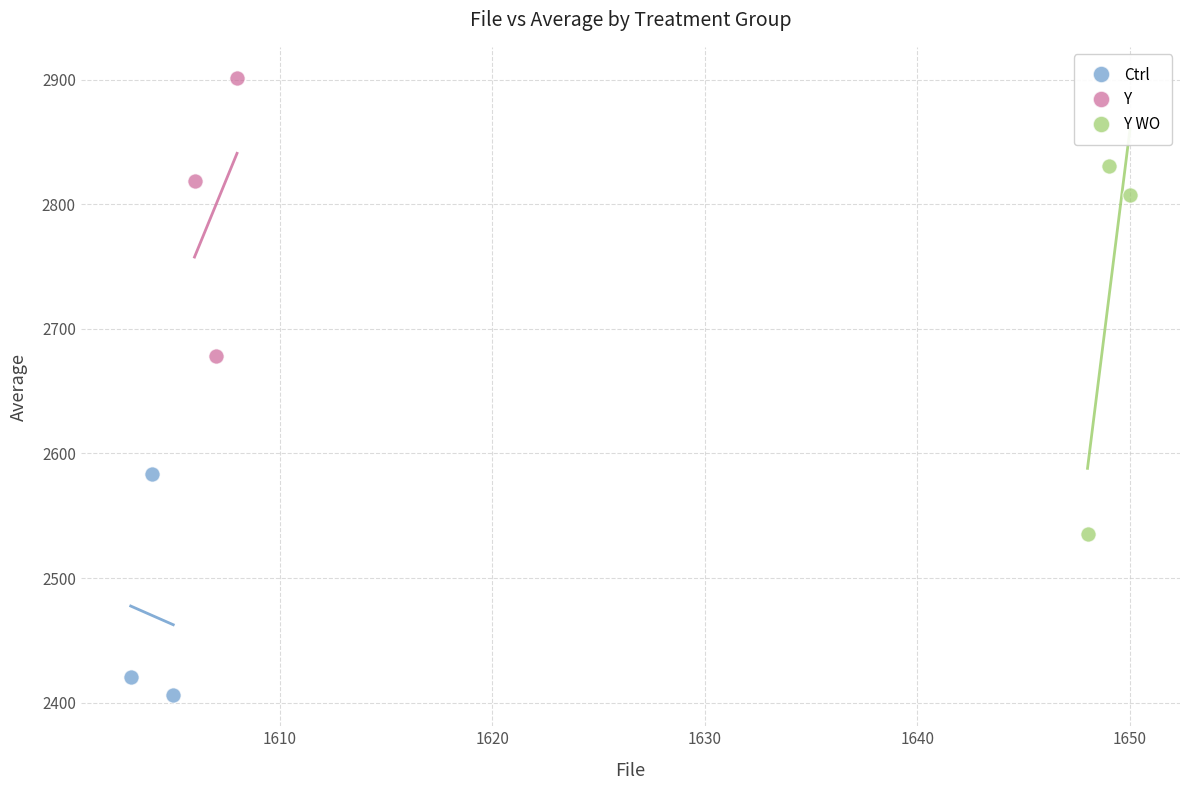

Which series contains the highest Y value?

Y